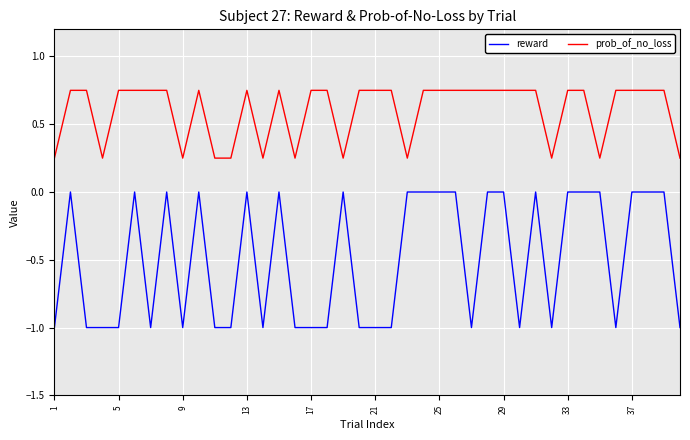

Which series has the widest spread of values?

reward